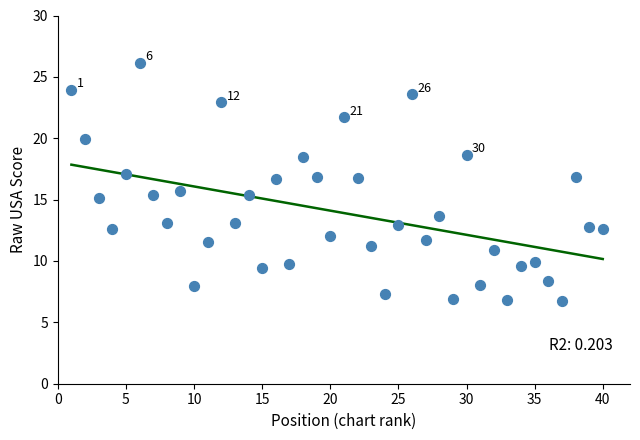

What is the range of X values (max minus min)?

39.0